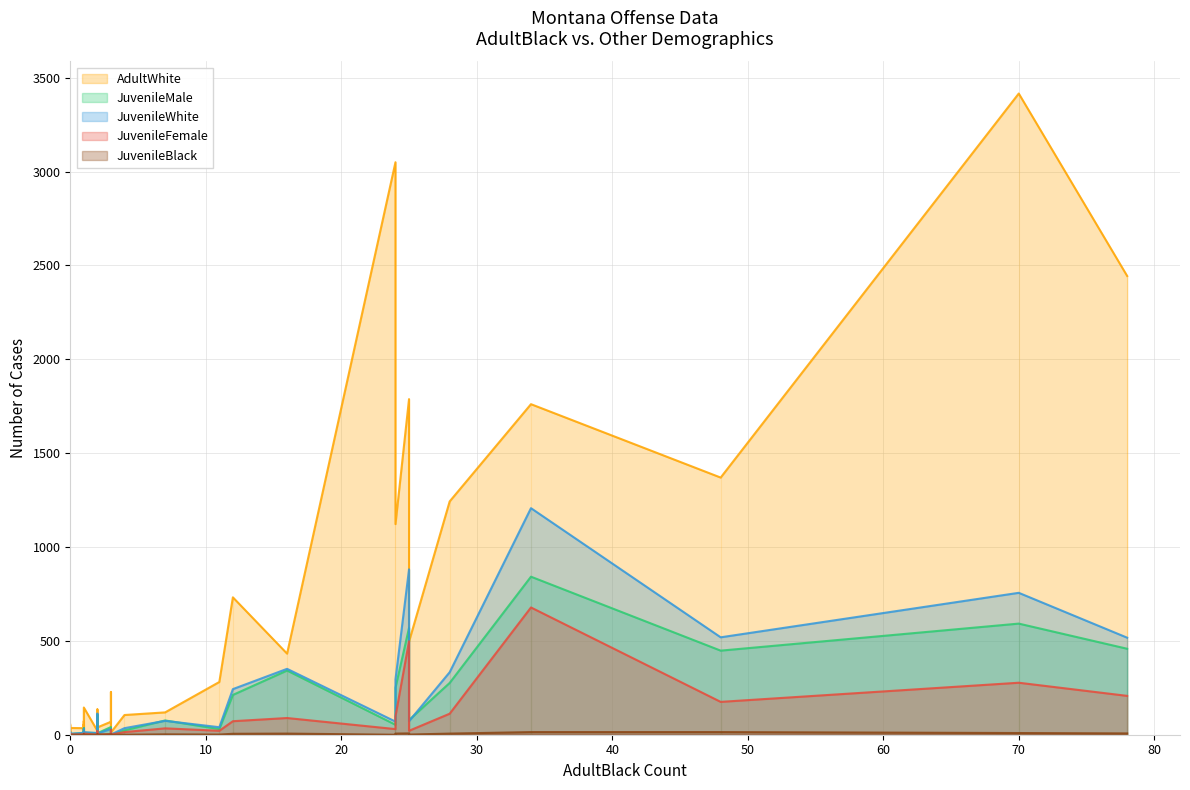

How many values in JuvenileFemale are above zero?

28